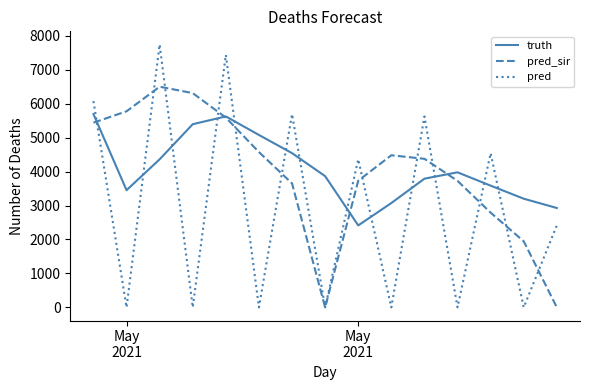

Which series has the widest spread of values?

pred